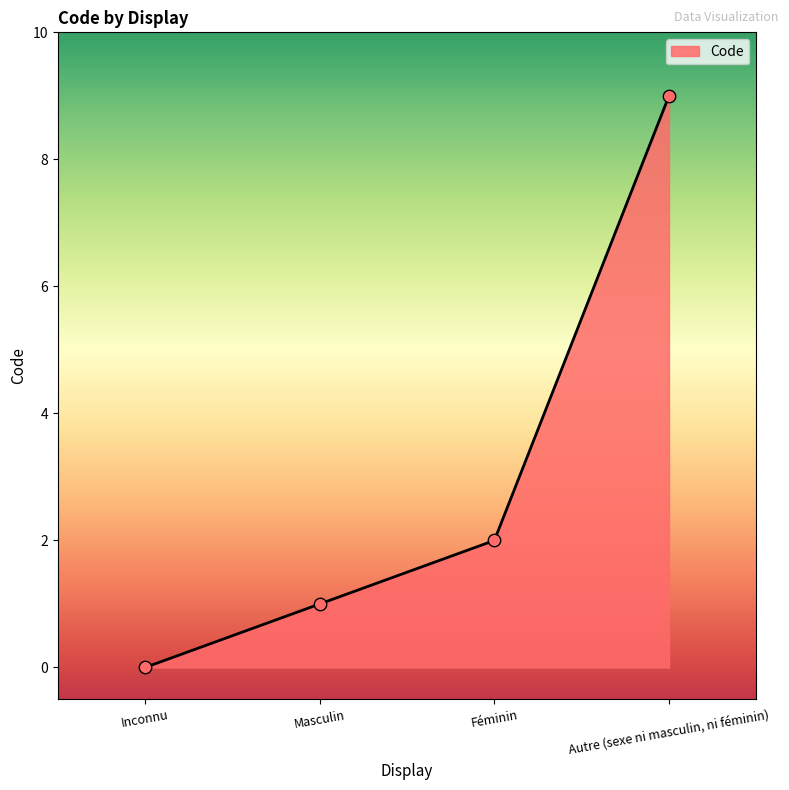

Between Féminin and Autre (sexe ni masculin, ni féminin), which is larger?

Autre (sexe ni masculin, ni féminin)